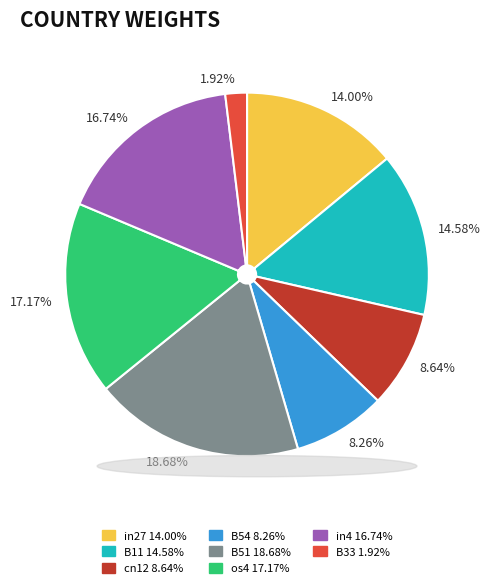

To the nearest percent, what is the difference between the largest and smallest slice percentages?

17%